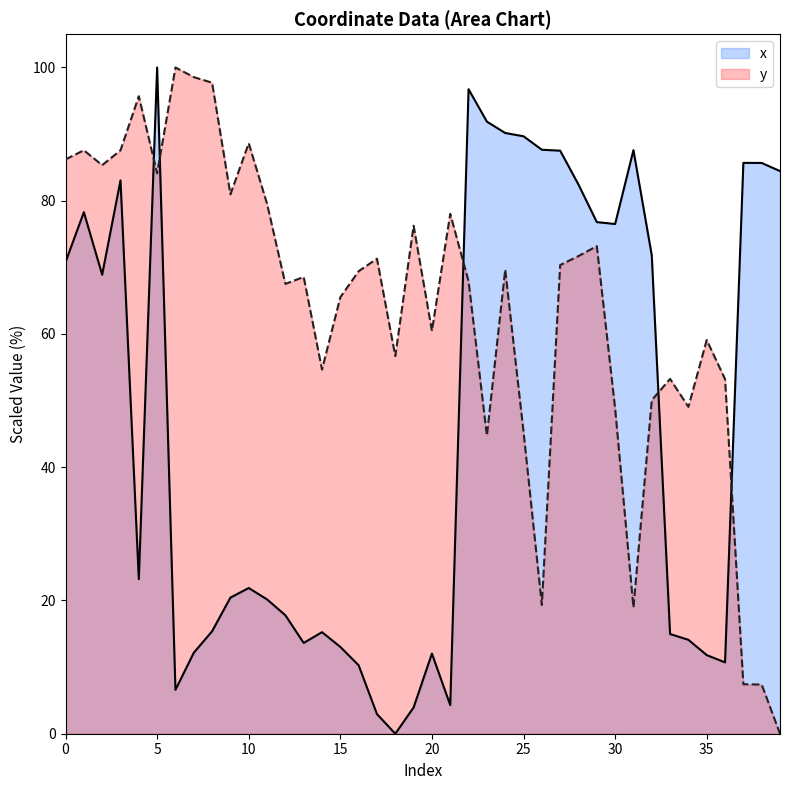

True or false: y has a value of 74.1 at 23.

False